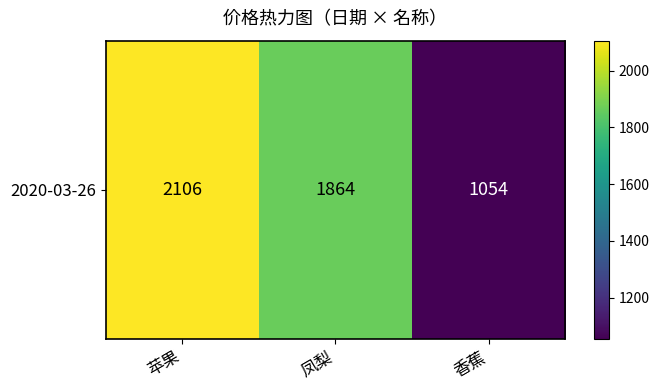

Between 香蕉 and 苹果, which is larger?

苹果